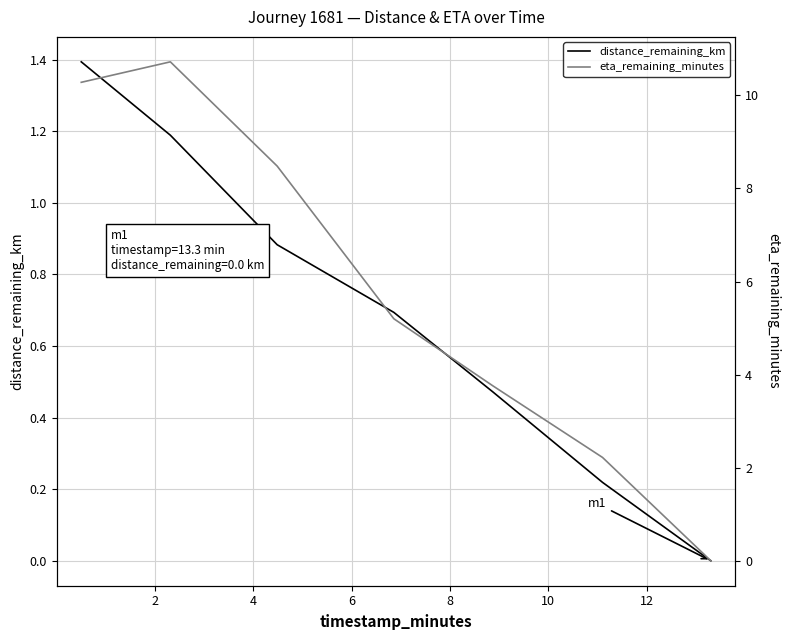

How many data points in eta_remaining_minutes are above 5?

4